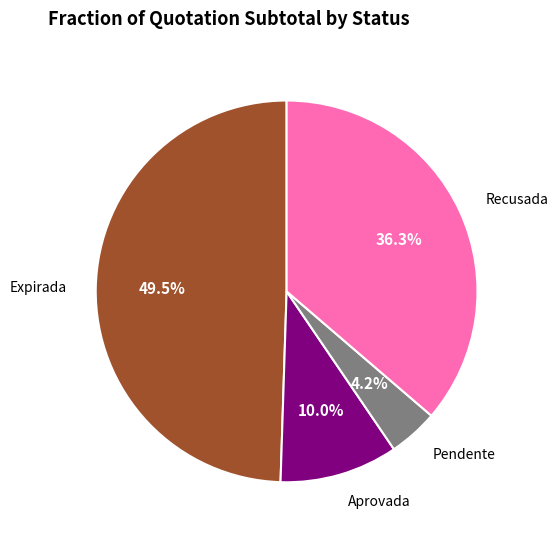

Does any single category account for the majority?

No